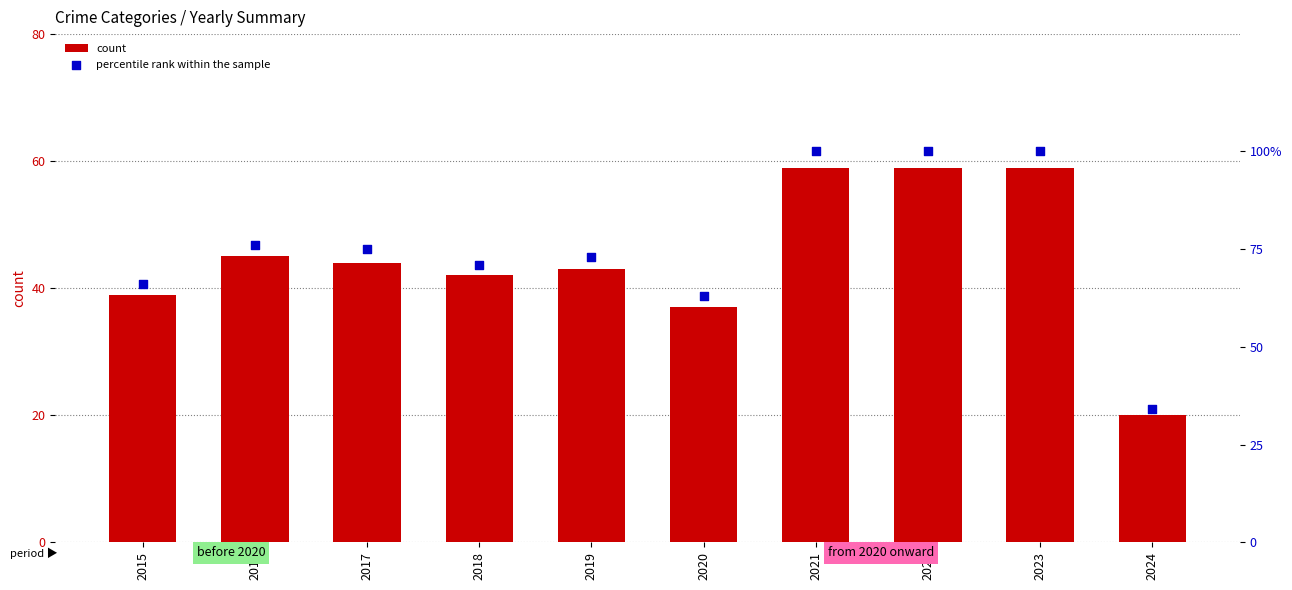

What is the total value across all series at 2024?

54